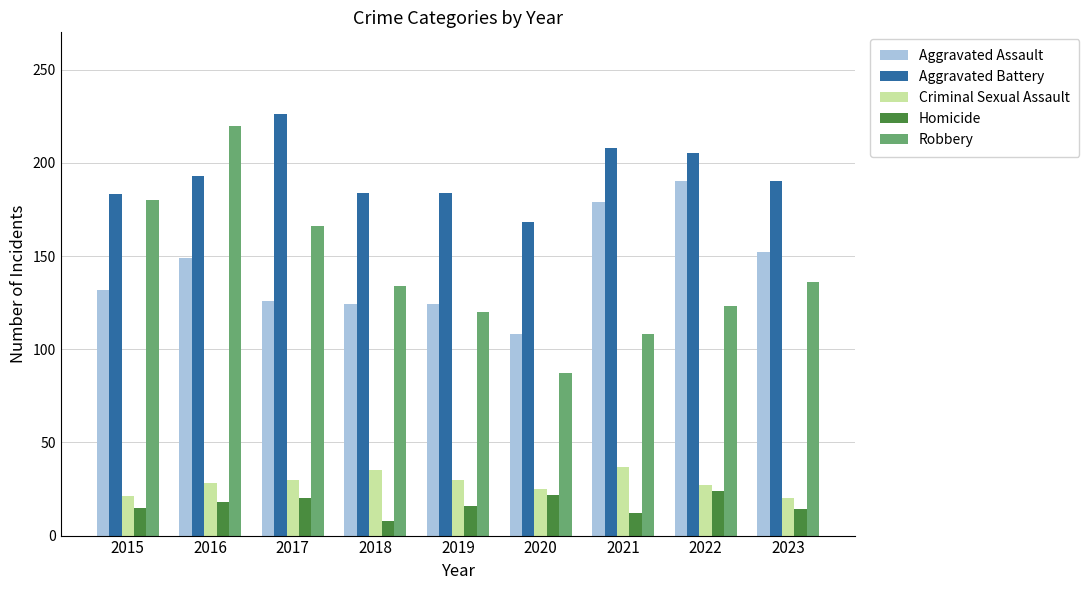

How many data points does each series have?

9